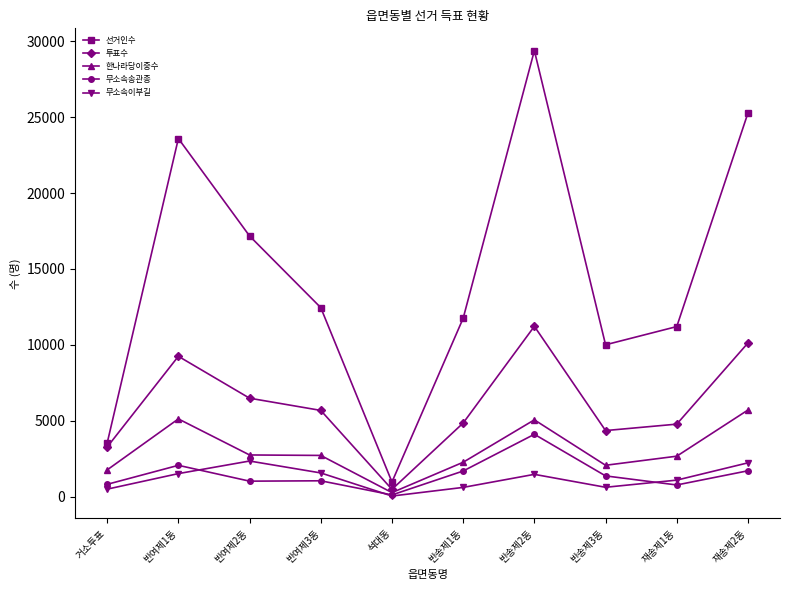

In 무소속송관종, how many points are higher than both neighbors (excluding endpoints)?

3